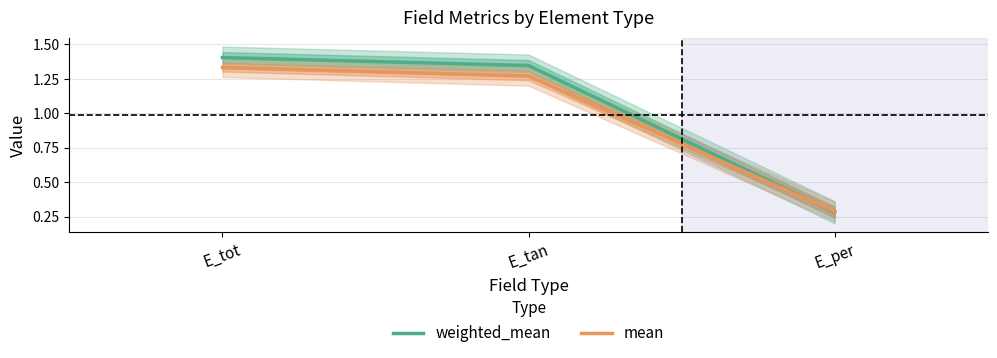

What is the lowest value of the mean series?

0.3